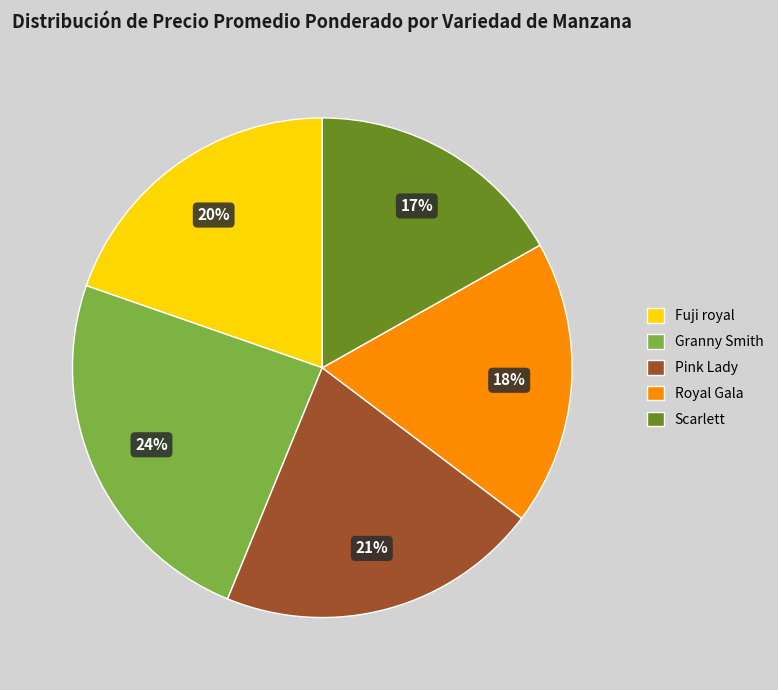

Rank the categories by value from highest to lowest.

Granny Smith, Pink Lady, Fuji royal, Royal Gala, Scarlett